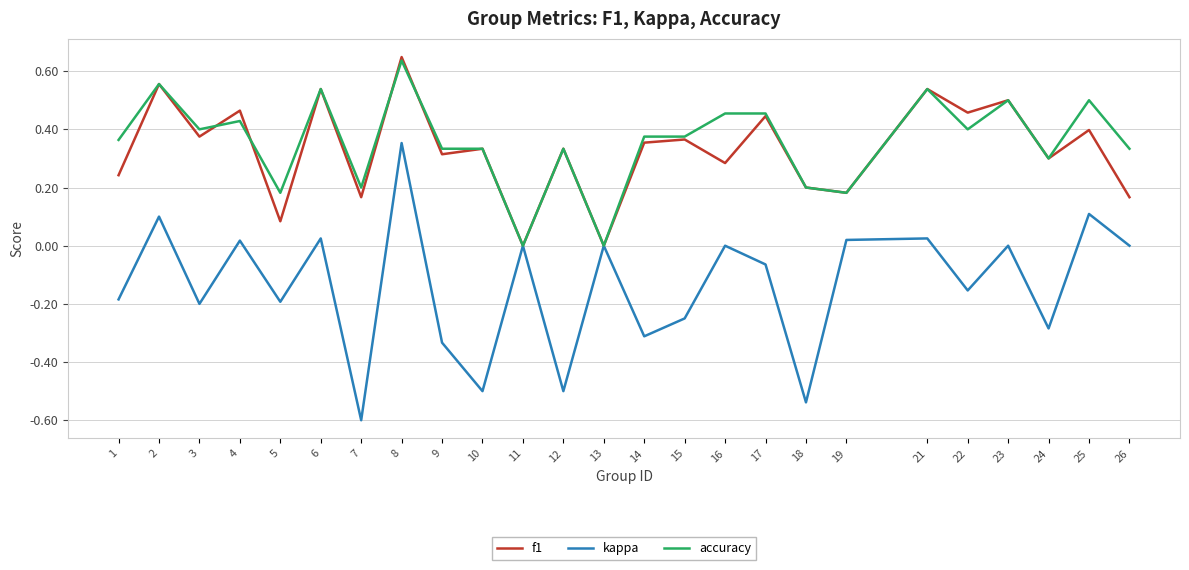

True or false: f1 and accuracy cross at least once.

True